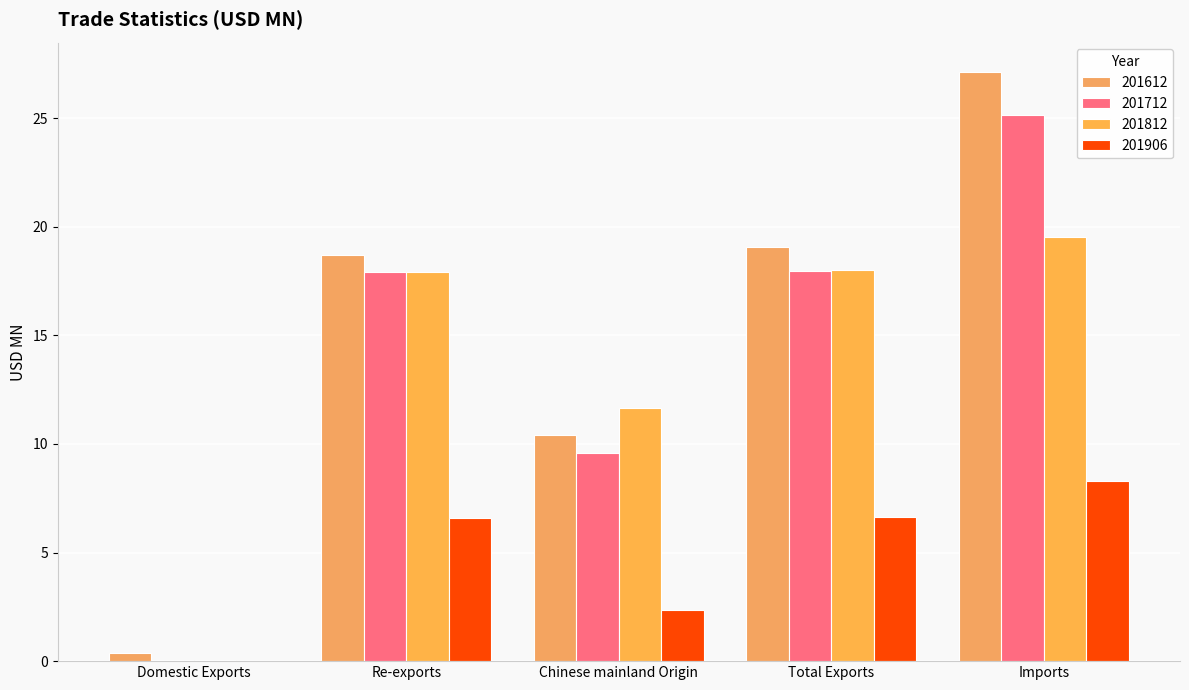

Are the bars horizontal?

No